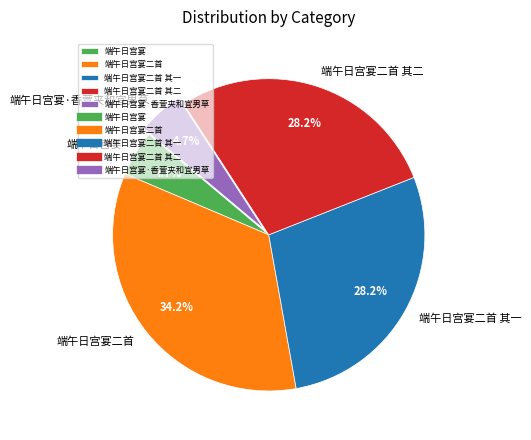

To the nearest percent, what is the average slice percentage?

20%